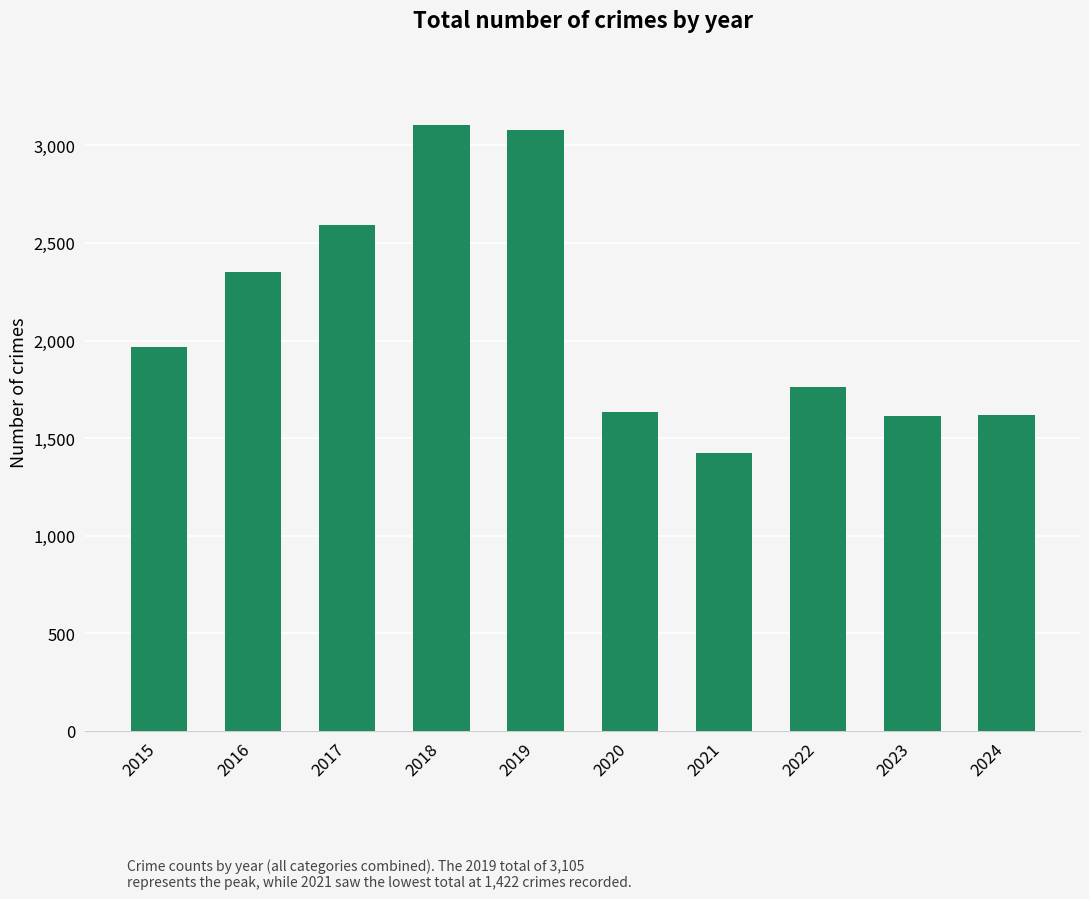

Which category has the lowest value across all series?

2021